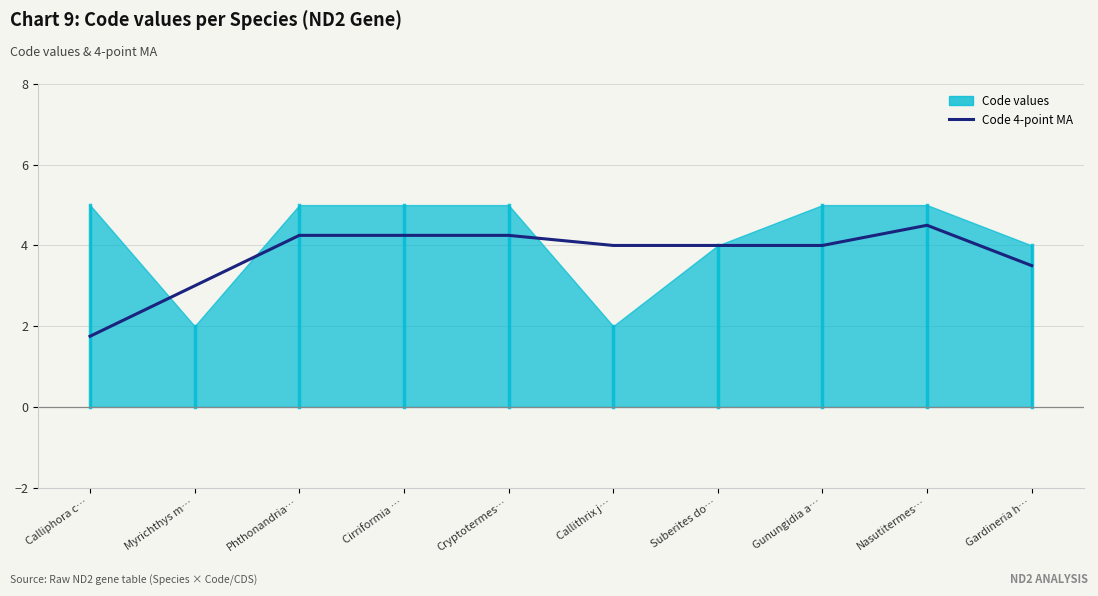

What is the ratio of the value at Nasutitermes… to the value at Cirriformia …?

1.1